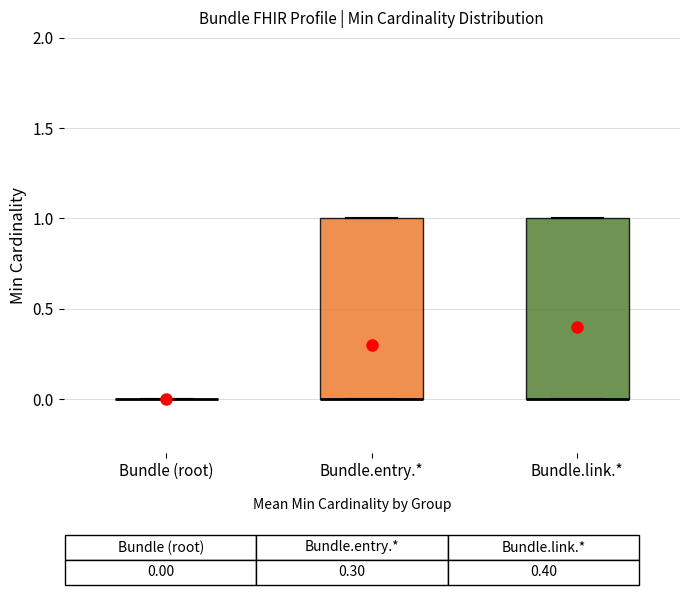

Reading left to right, transcribe this box plot: for each box, give where its median line is, the range the box spans, and where its two whiskers end, as read against the y-axis. The values are not printed on the chart, so give them approximately, as read against the axis.

Bundle (root): box collapsed to a line at 0, whiskers 0 to 0
Bundle.entry.*: median 0 (drawn on the box's lower edge), box 0 to 1, whiskers 0 to 1
Bundle.link.*: median 0 (drawn on the box's lower edge), box 0 to 1, whiskers 0 to 1